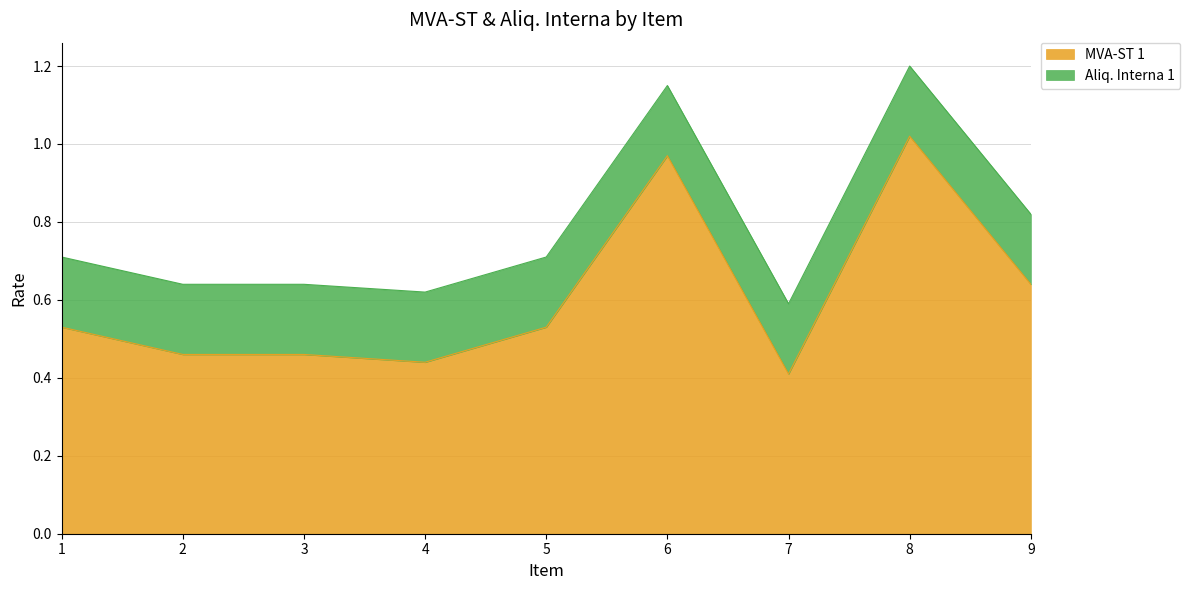

What is the value of the 4th point from the left?

0.6